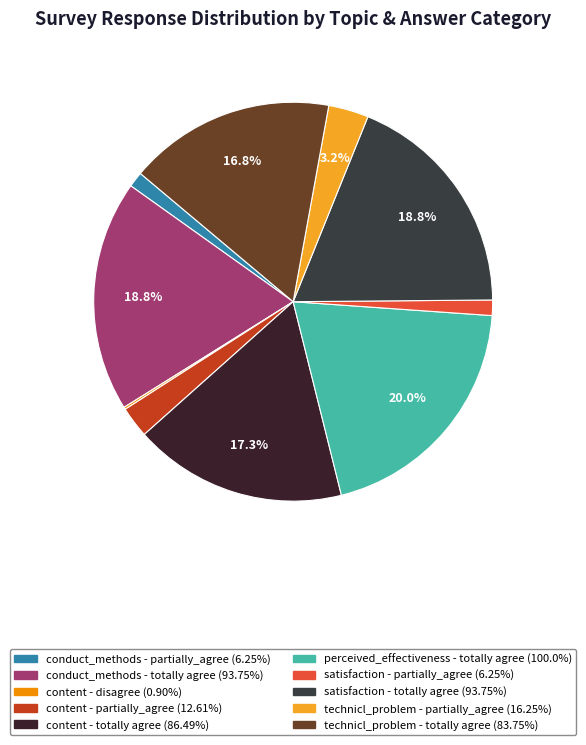

Which has a higher value, technicl_problem - partially_agree or satisfaction - partially_agree?

technicl_problem - partially_agree